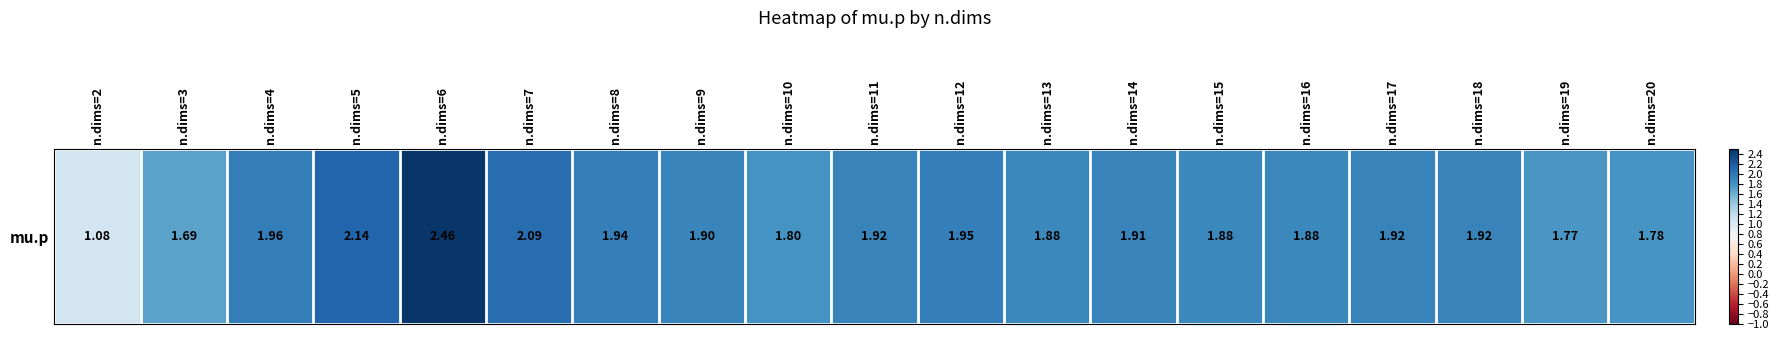

Reading left to right, transcribe all the data shown in this chart.

n.dims=2=1.1	n.dims=3=1.7	n.dims=4=2.0	n.dims=5=2.1	n.dims=6=2.5	n.dims=7=2.1	n.dims=8=1.9	n.dims=9=1.9	n.dims=10=1.8	n.dims=11=1.9	n.dims=12=2.0	n.dims=13=1.9	n.dims=14=1.9	n.dims=15=1.9	n.dims=16=1.9	n.dims=17=1.9	n.dims=18=1.9	n.dims=19=1.8	n.dims=20=1.8